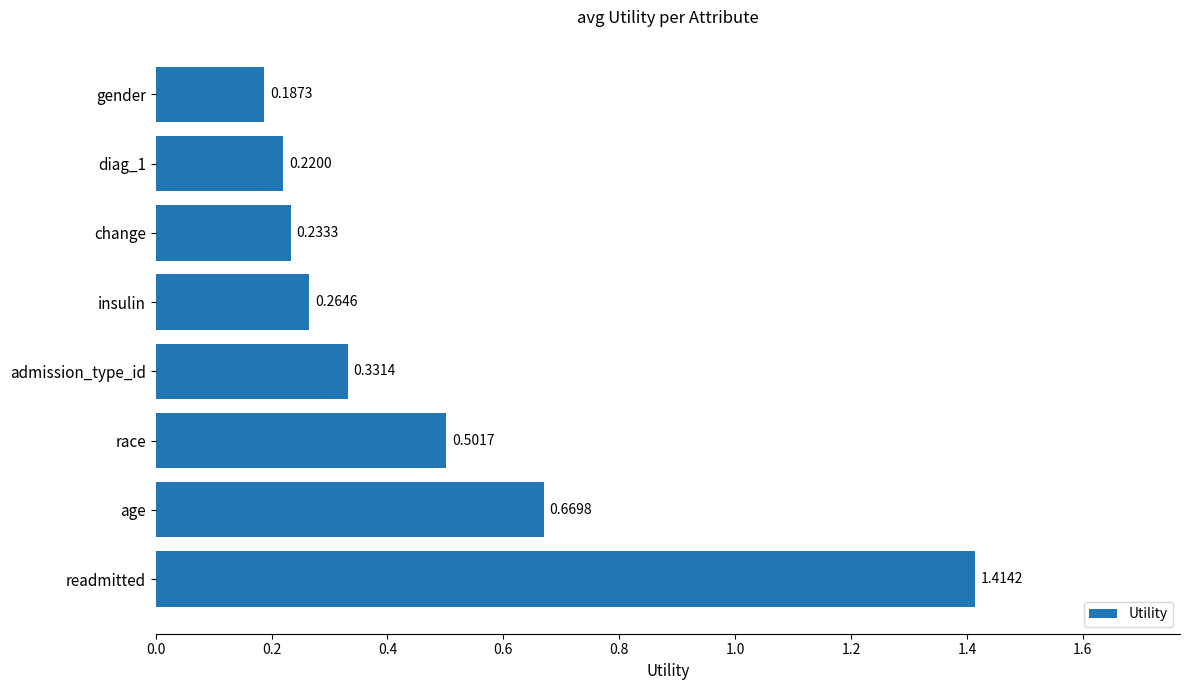

At which label is the value closest to 0?

gender